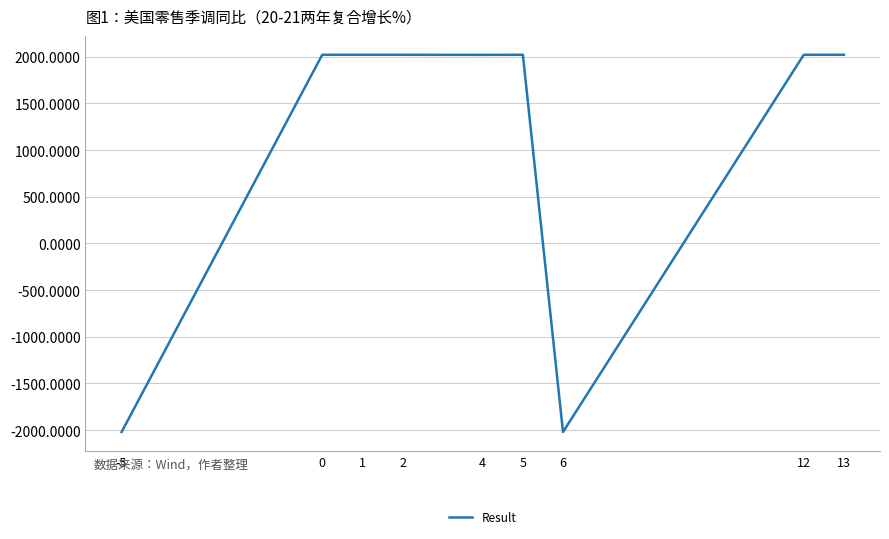

True or false: the data shows 2021 at 0.

True